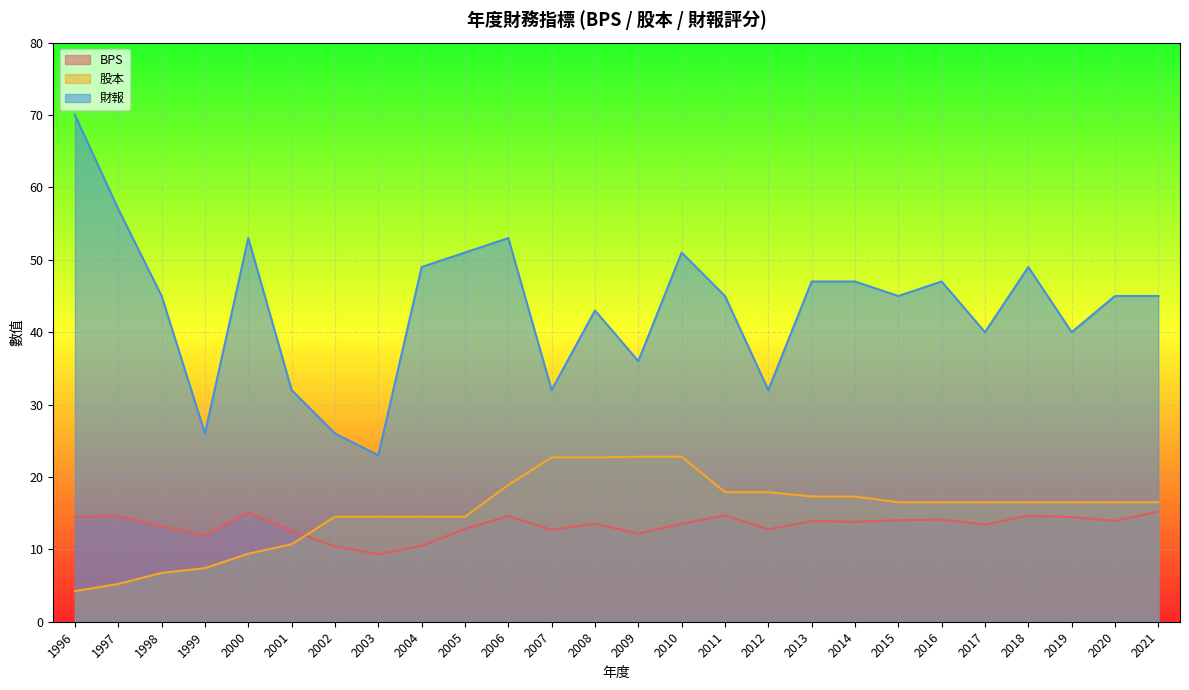

What is the sum of the BPS values at 1996 and 2021?

29.7